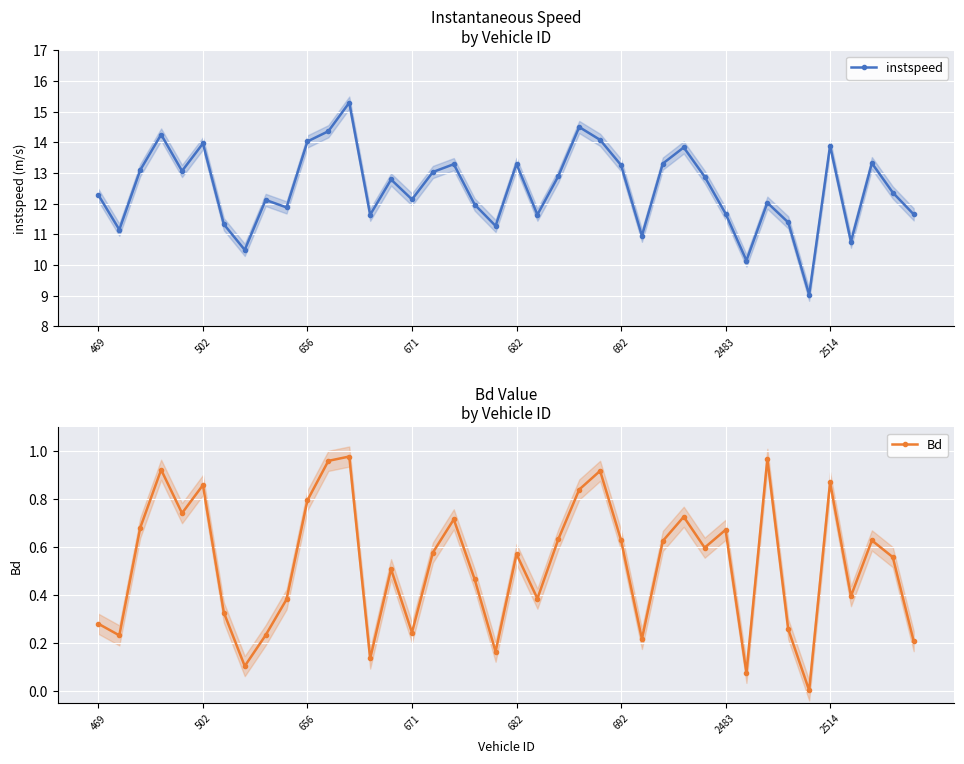

What position from the right is 36?

4